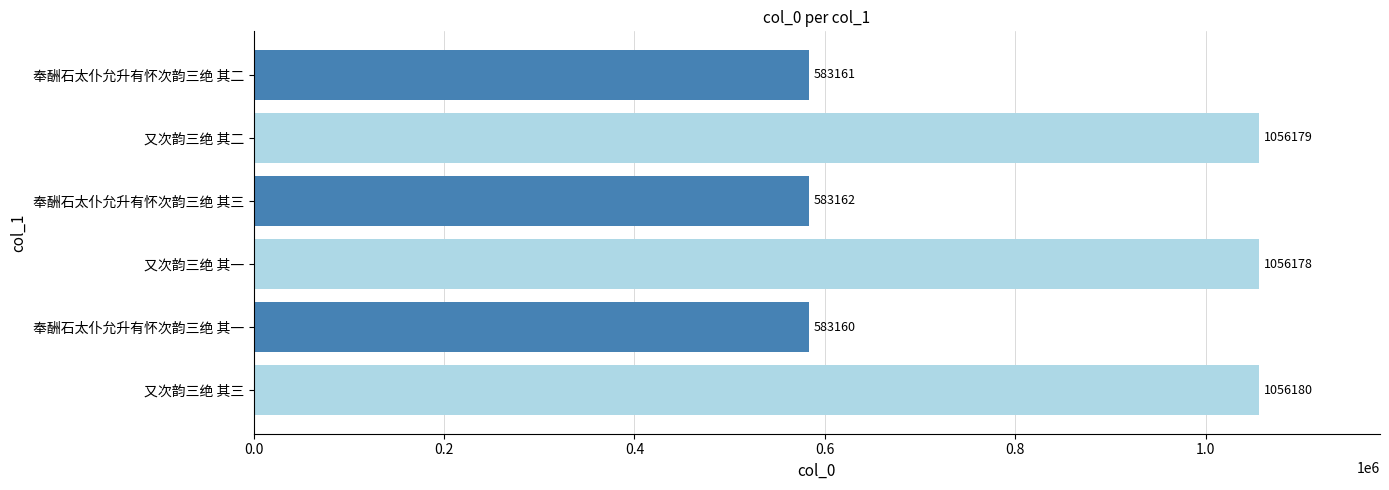

Count the number of data series in this chart.

1